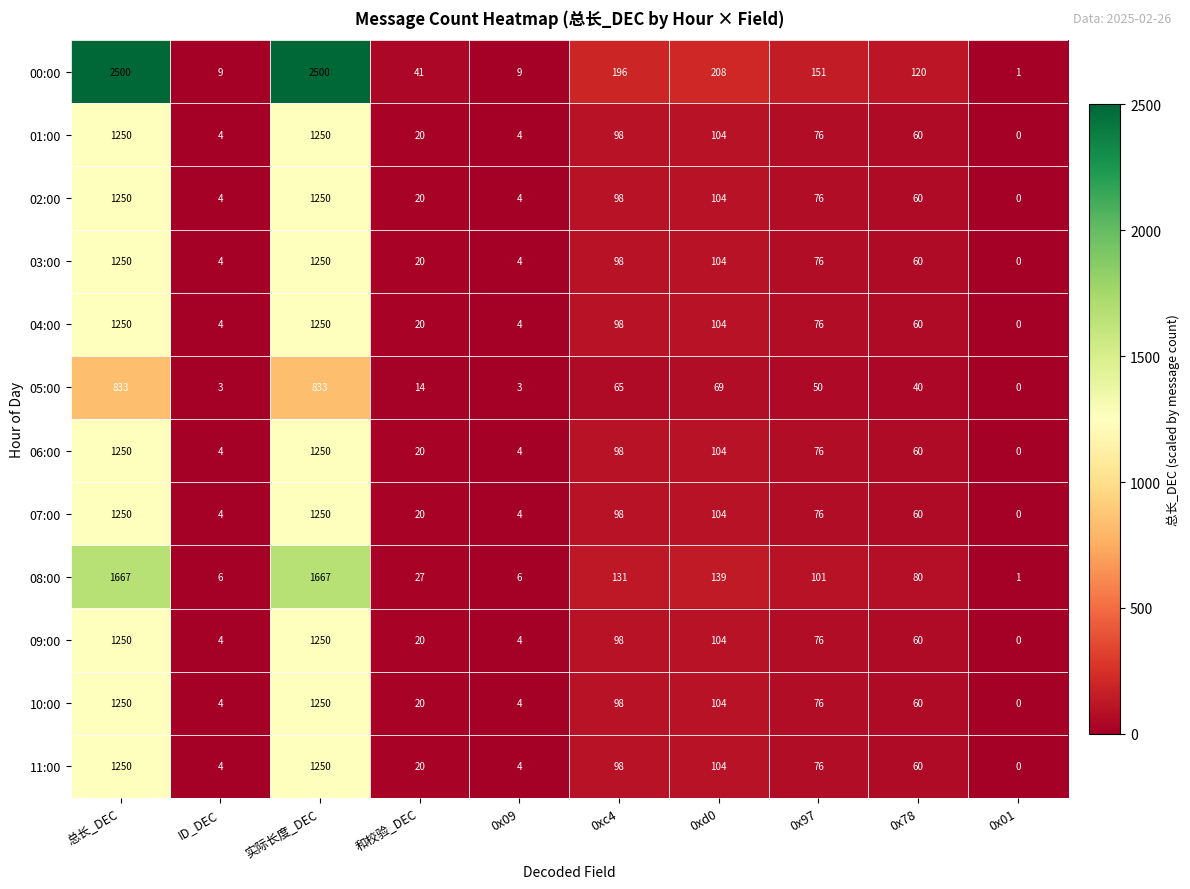

Is it true that 11:00 equals 60 at 0x78?

True